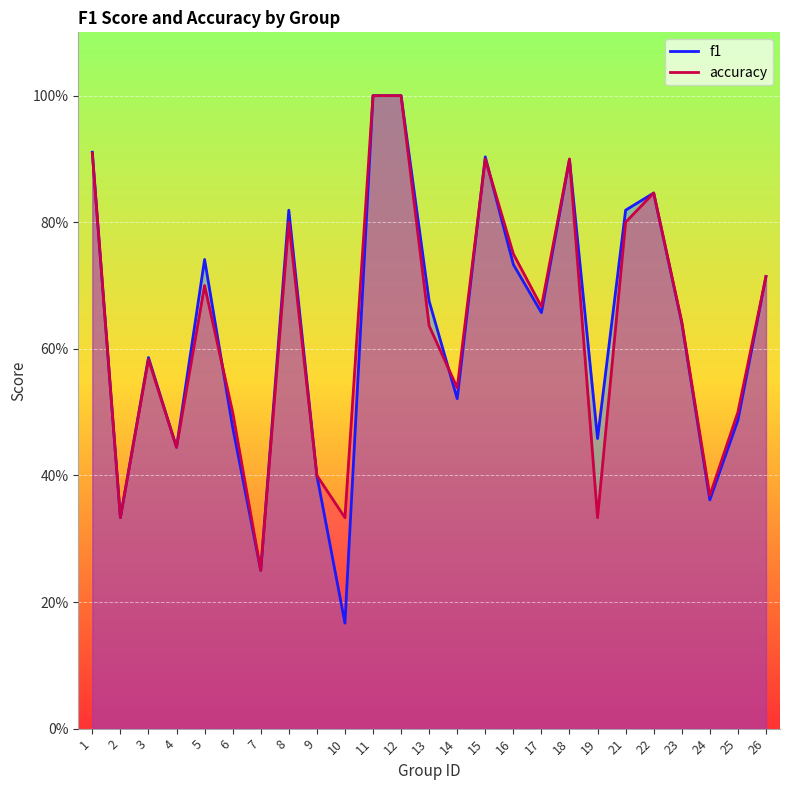

Between 17 and 3, which is larger?

17